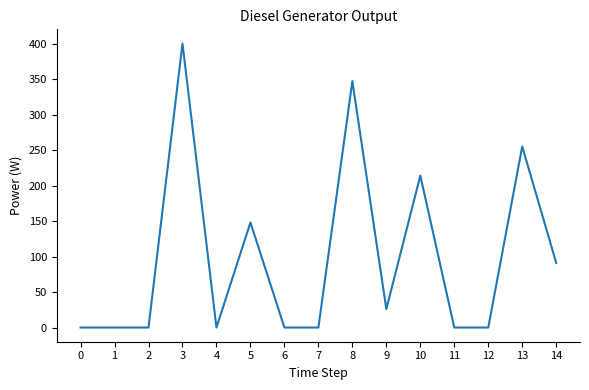

What is the change in value from 9 to 13?

+229